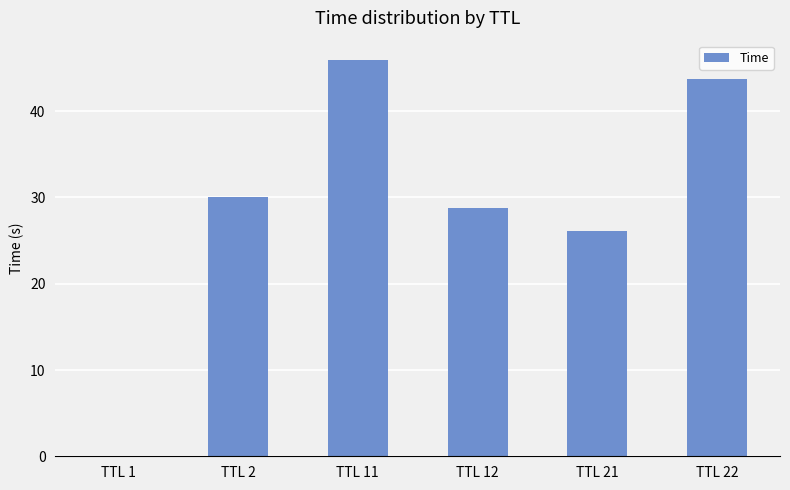

Between TTL 21 and TTL 12, which is larger?

TTL 12